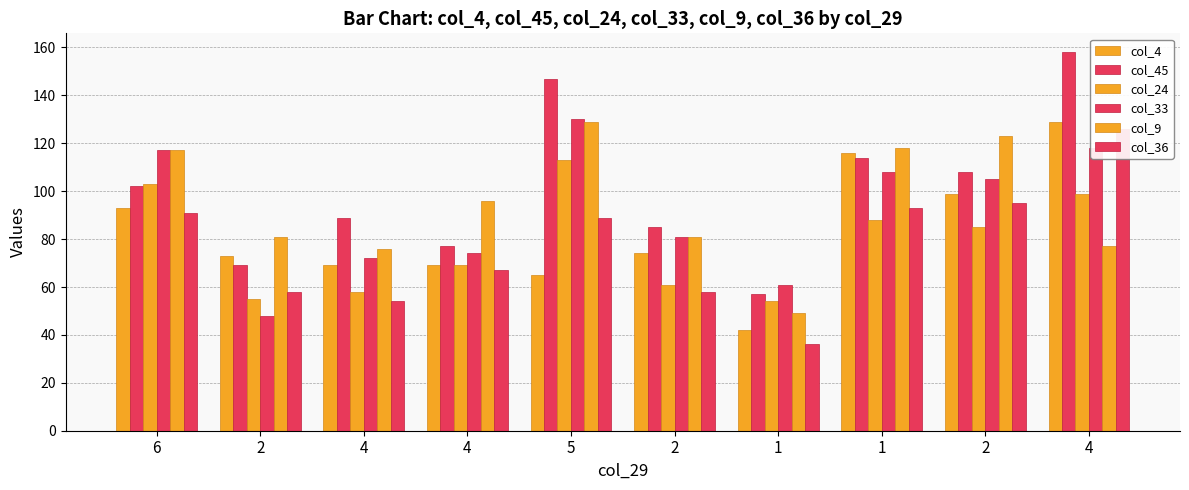

What is the average value of the col_24 series?

78